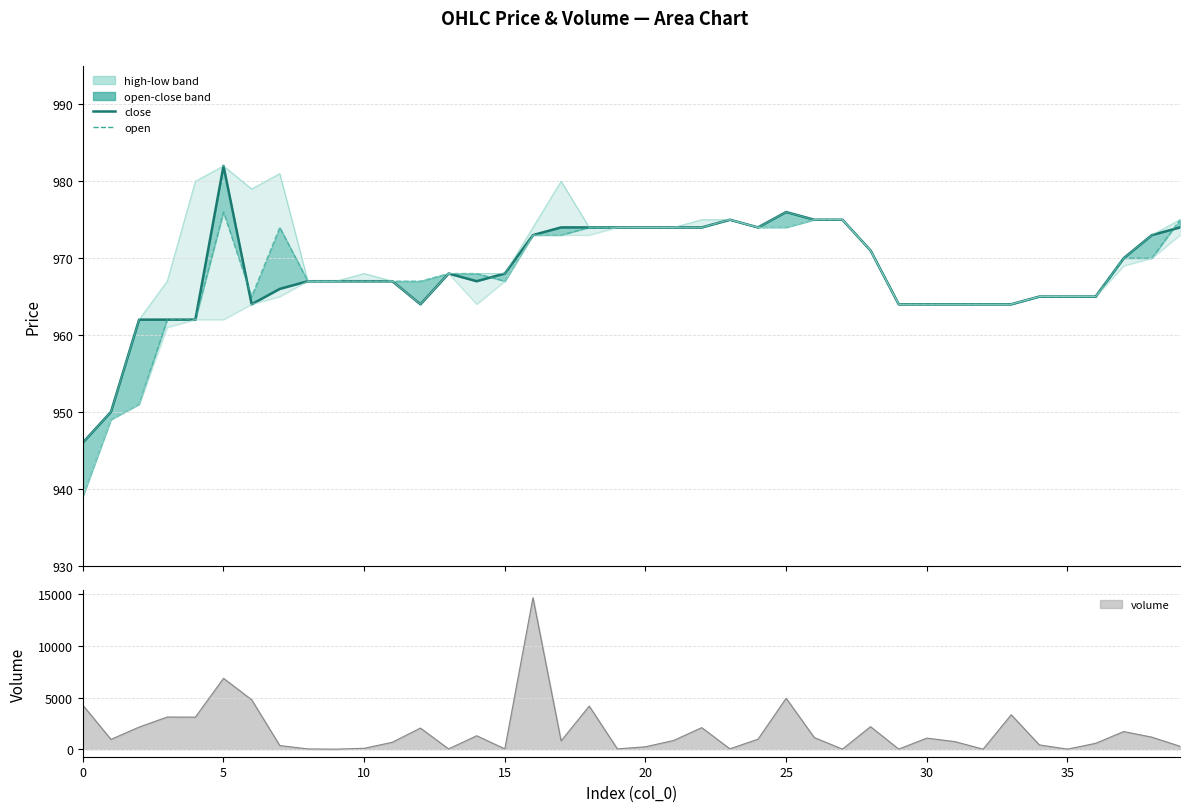

True or false: high and open intersect in this chart.

False